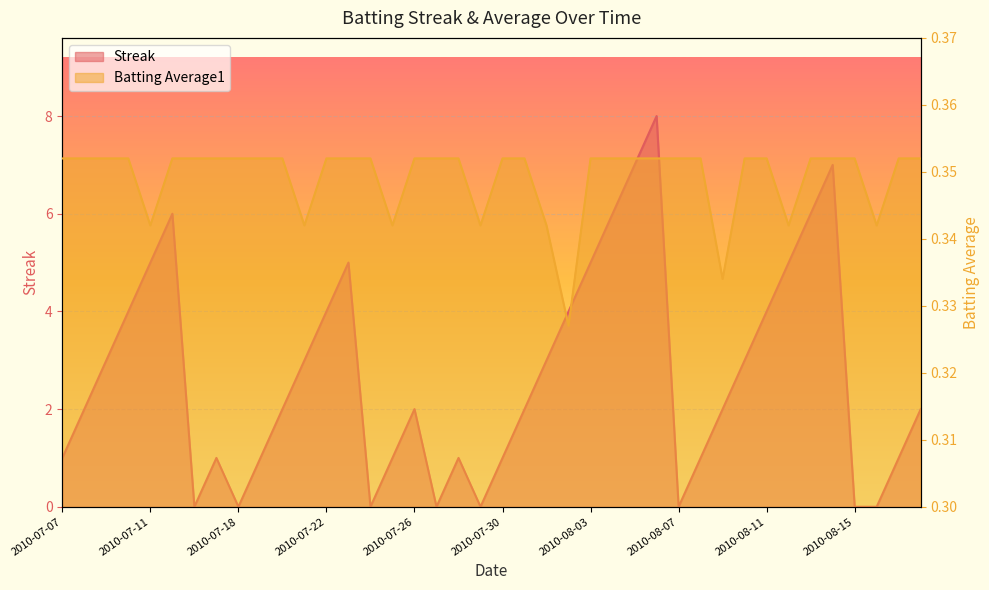

Reading left to right, transcribe all the data shown in this chart.

Streak: 2010-07-07=1.0	2010-07-08=2.0	2010-07-09=3.0	2010-07-10=4.0	2010-07-11=5.0	2010-07-15=6.0	2010-07-16=0.0	2010-07-17=1.0	2010-07-18=0.0	2010-07-19=1.0	2010-07-20=2.0	2010-07-21=3.0	2010-07-22=4.0	2010-07-23=5.0	2010-07-24=0.0	2010-07-25=1.0	2010-07-26=2.0	2010-07-27=0.0	2010-07-28=1.0	2010-07-29=0.0	2010-07-30=1.0	2010-07-31=2.0	2010-08-01=3.0	2010-08-02=4.0	2010-08-03=5.0	2010-08-04=6.0	2010-08-05=7.0	2010-08-06=8.0	2010-08-07=0.0	2010-08-08=1.0	2010-08-09=2.0	2010-08-10=3.0	2010-08-11=4.0	2010-08-12=5.0	2010-08-13=6.0	2010-08-14=7.0	2010-08-15=0.0	2010-08-16=0.0	2010-08-17=1.0	2010-08-18=2.0
Batting Average1: 2010-07-07=0.4	2010-07-08=0.4	2010-07-09=0.4	2010-07-10=0.4	2010-07-11=0.3	2010-07-15=0.4	2010-07-16=0.4	2010-07-17=0.4	2010-07-18=0.4	2010-07-19=0.4	2010-07-20=0.4	2010-07-21=0.3	2010-07-22=0.4	2010-07-23=0.4	2010-07-24=0.4	2010-07-25=0.3	2010-07-26=0.4	2010-07-27=0.4	2010-07-28=0.4	2010-07-29=0.3	2010-07-30=0.4	2010-07-31=0.4	2010-08-01=0.3	2010-08-02=0.3	2010-08-03=0.4	2010-08-04=0.4	2010-08-05=0.4	2010-08-06=0.4	2010-08-07=0.4	2010-08-08=0.4	2010-08-09=0.3	2010-08-10=0.4	2010-08-11=0.4	2010-08-12=0.3	2010-08-13=0.4	2010-08-14=0.4	2010-08-15=0.4	2010-08-16=0.3	2010-08-17=0.4	2010-08-18=0.4